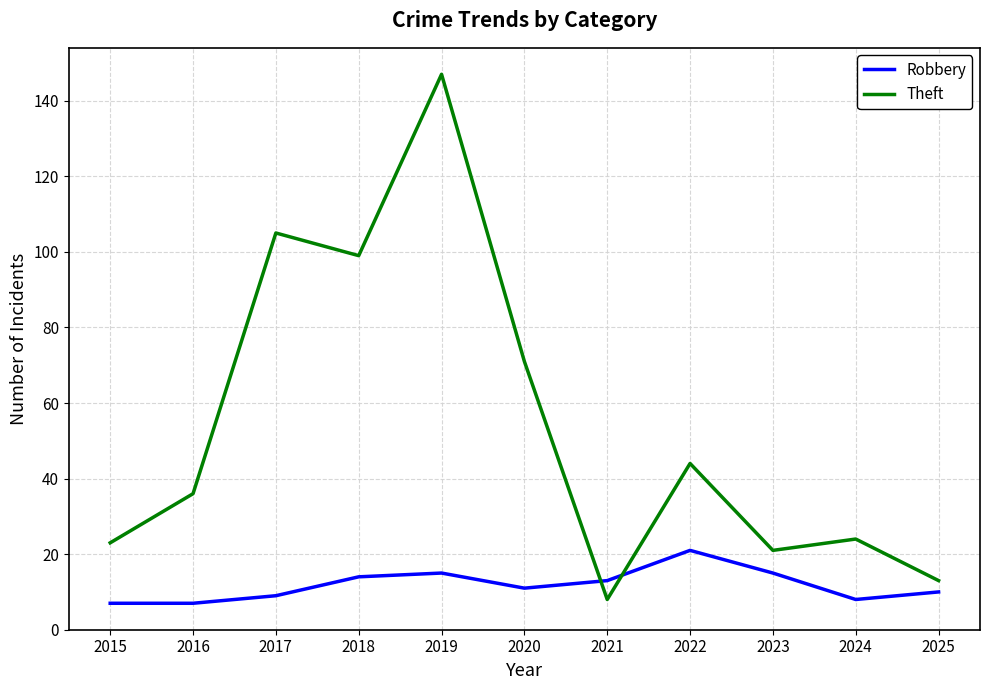

At which category is the sum across all series the highest?

2019